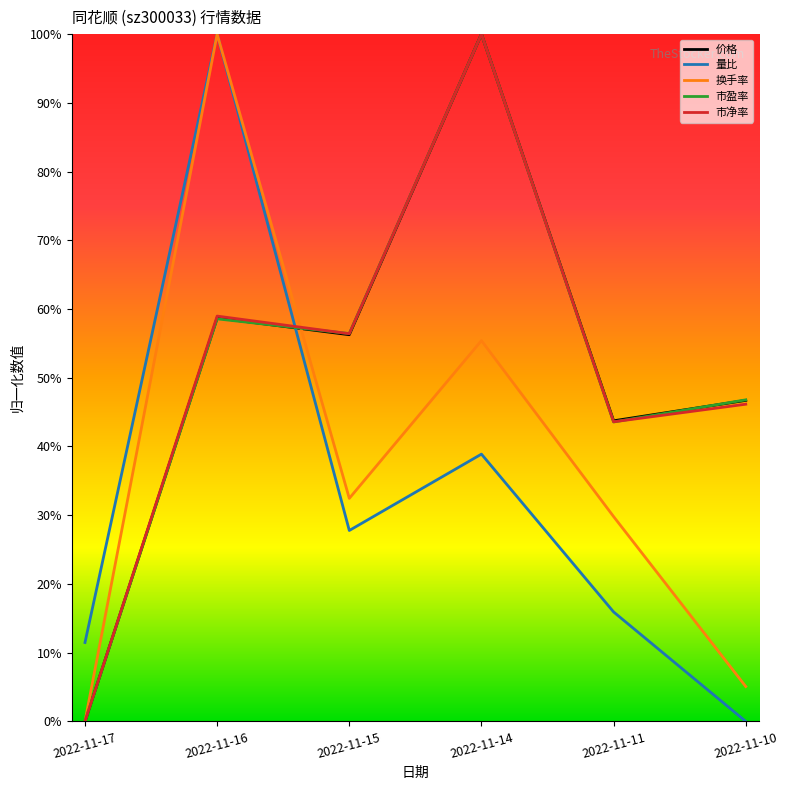

How many lines are shown in the chart?

5